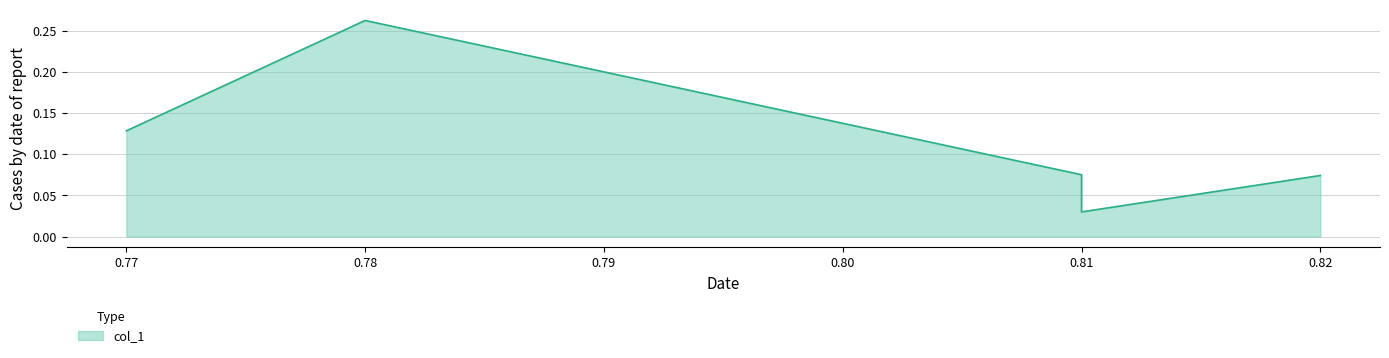

What is the average value?

0.1